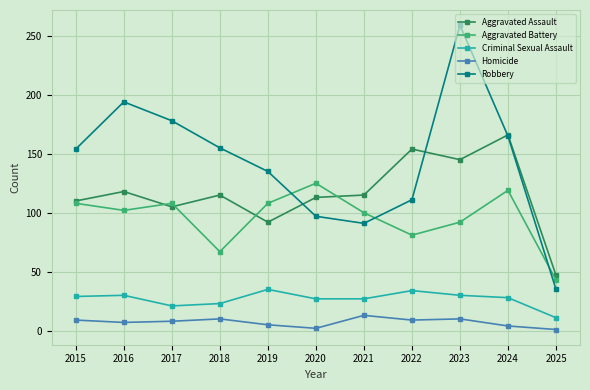

Rank the series by their maximum value, from highest to lowest.

Robbery, Aggravated Assault, Aggravated Battery, Criminal Sexual Assault, Homicide